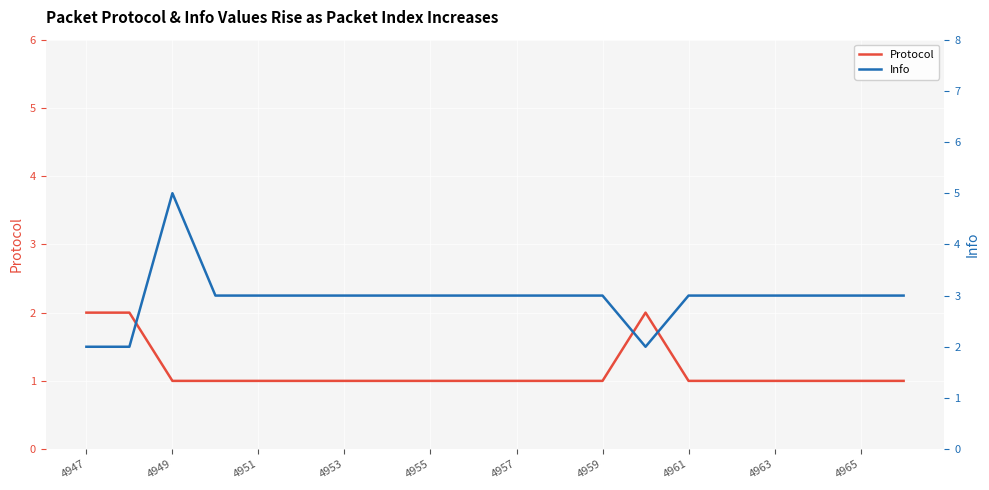

The Protocol series shows 1 at 4949. True or false?

True